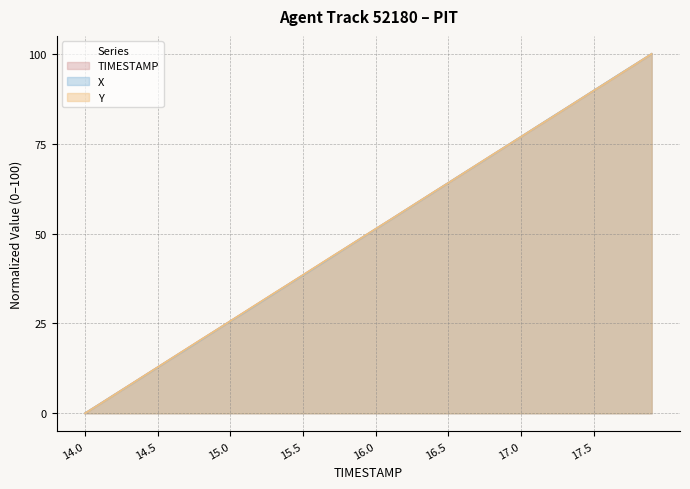

What is the difference between the maximum and minimum values in the X series?

100.0